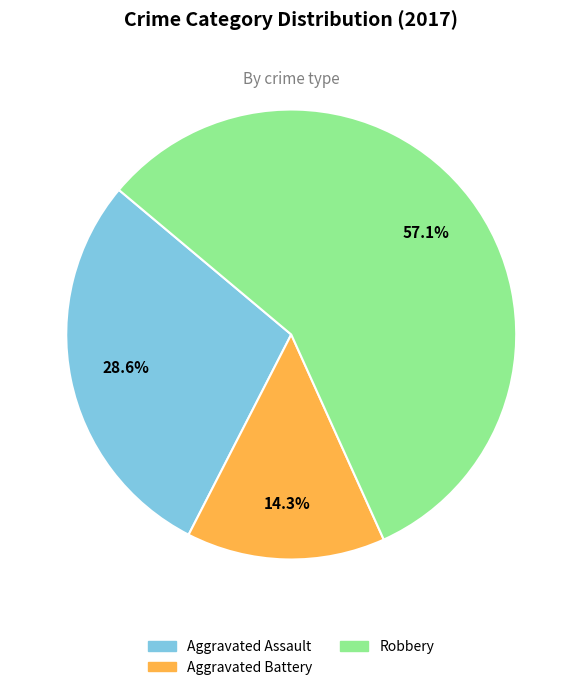

True or false: Robbery accounts for 57% of the total.

True